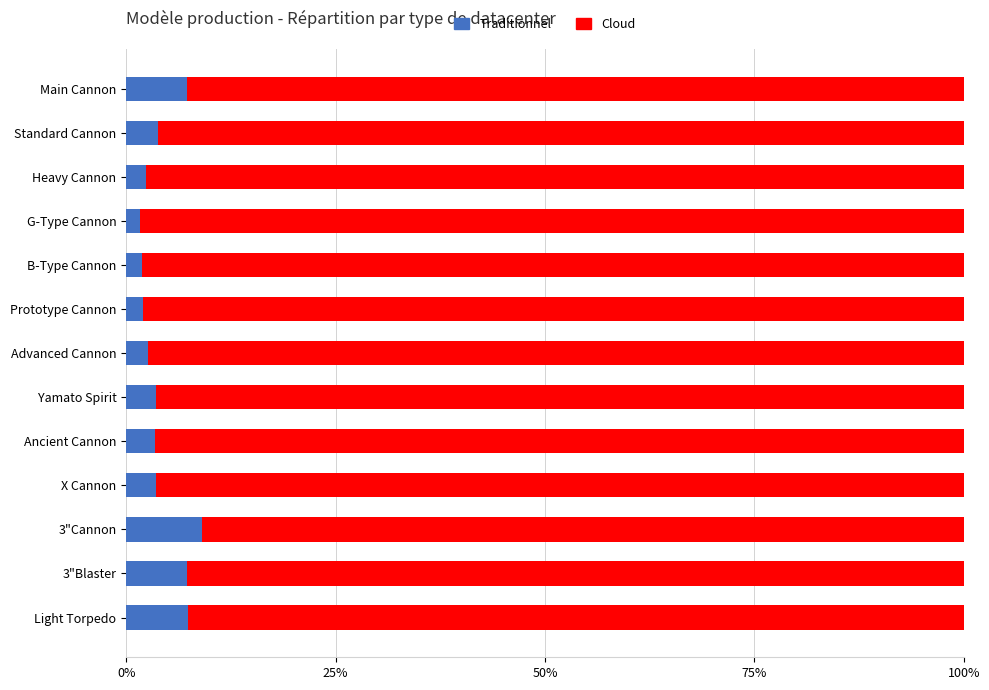

What is the difference between the maximum and second lowest values in the Traditionnel series?

7.3